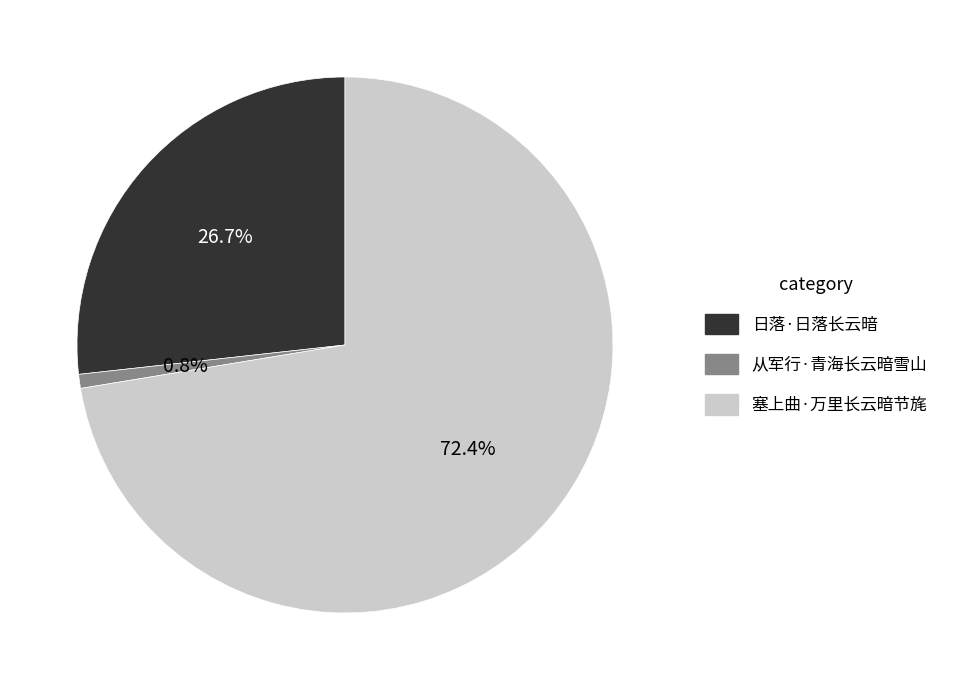

Rank the categories by value from highest to lowest.

塞上曲·万里长云暗节旄, 日落·日落长云暗, 从军行·青海长云暗雪山